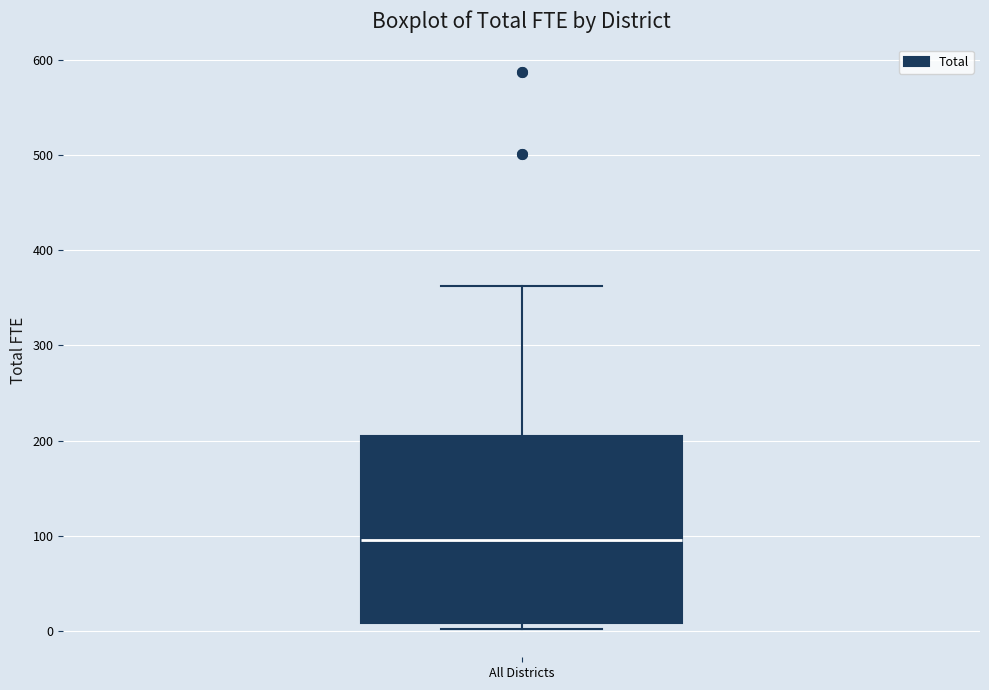

Transcribe this box plot: give where the median line is, the range the box spans, and where the two whiskers end, as read against the y-axis. The values are not printed on the chart, so give them approximately, as read against the axis.

median 100, box 10 to 200, whiskers 0 to 360